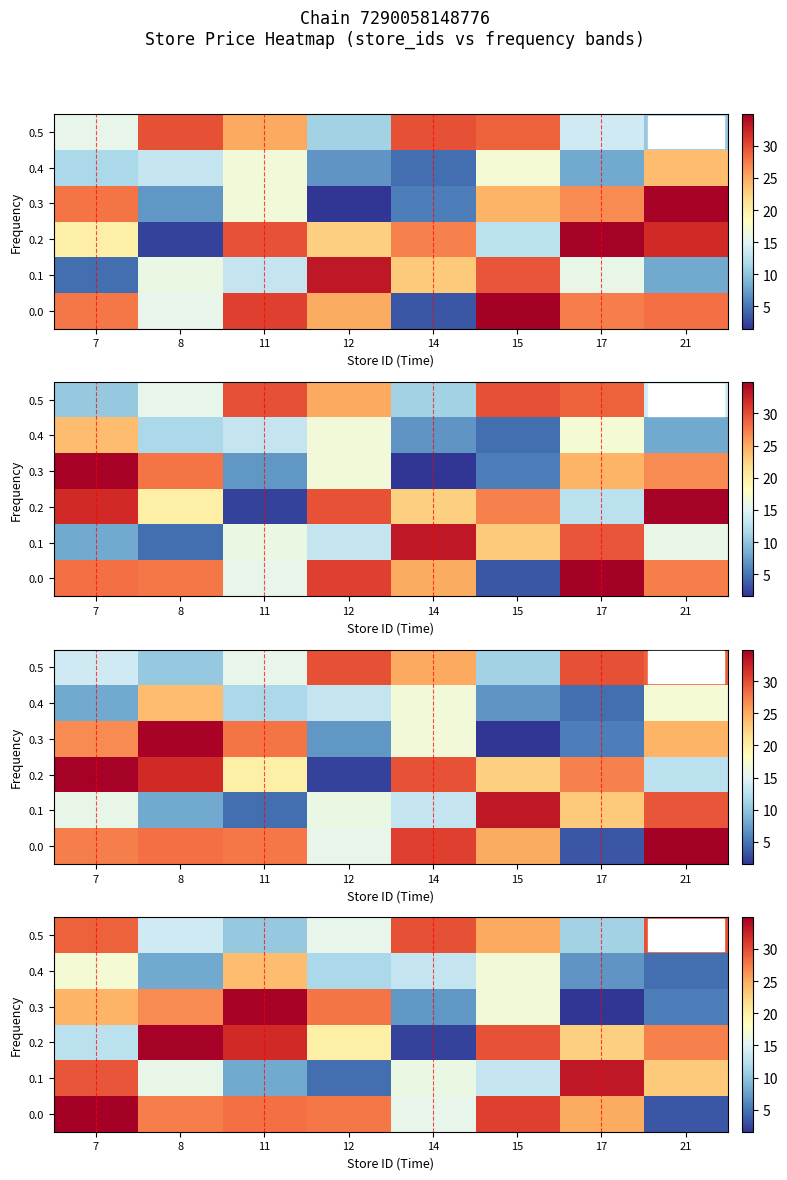

What is the difference between the maximum and minimum values in the 0.5 series?

19.5